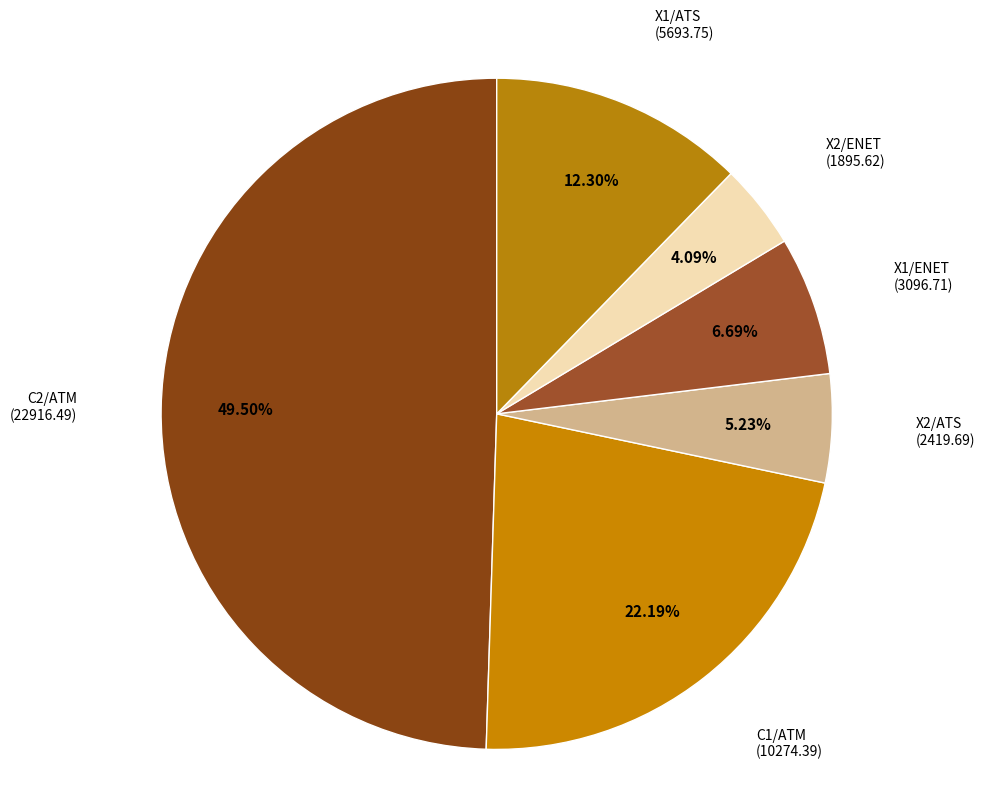

Which slice is the largest?

C2/ATM